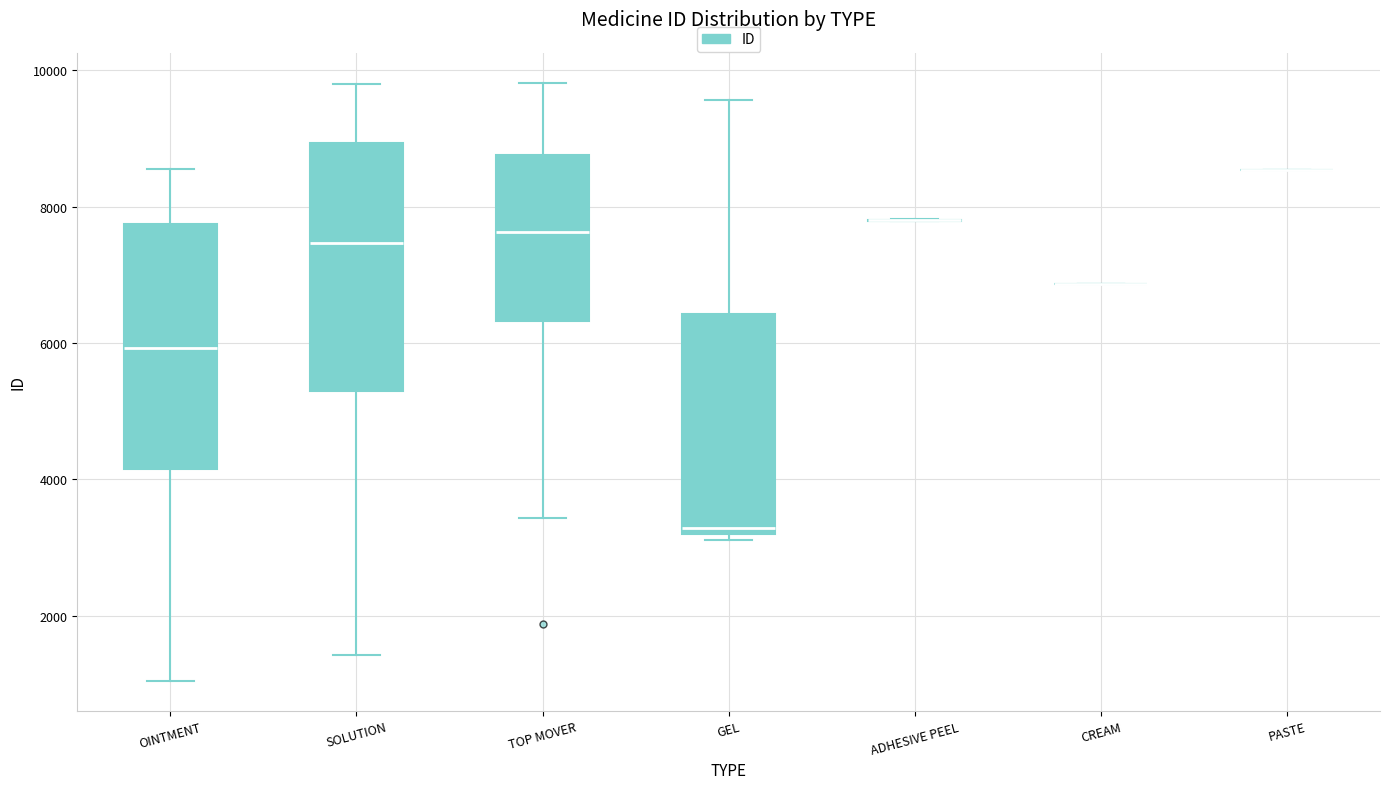

Reading left to right, transcribe this box plot: for each box, give where its median line is, the range the box spans, and where its two whiskers end, as read against the y-axis. The values are not printed on the chart, so give them approximately, as read against the axis.

OINTMENT: median 6000, box 4200 to 7800, whiskers 1000 to 8600
SOLUTION: median 7400, box 5200 to 9000, whiskers 1400 to 9800
TOP MOVER: median 7600, box 6400 to 8800, whiskers 3400 to 9800
GEL: median 3200 (just above the box's lower edge), box 3200 to 6400, whiskers 3200 (just below the box's lower edge) to 9600
ADHESIVE PEEL: box collapsed to a line at 7800, whiskers 7800 to 7800
CREAM: box collapsed to a line at 6800, whiskers 6800 to 6800
PASTE: box collapsed to a line at 8600, whiskers 8600 to 8600